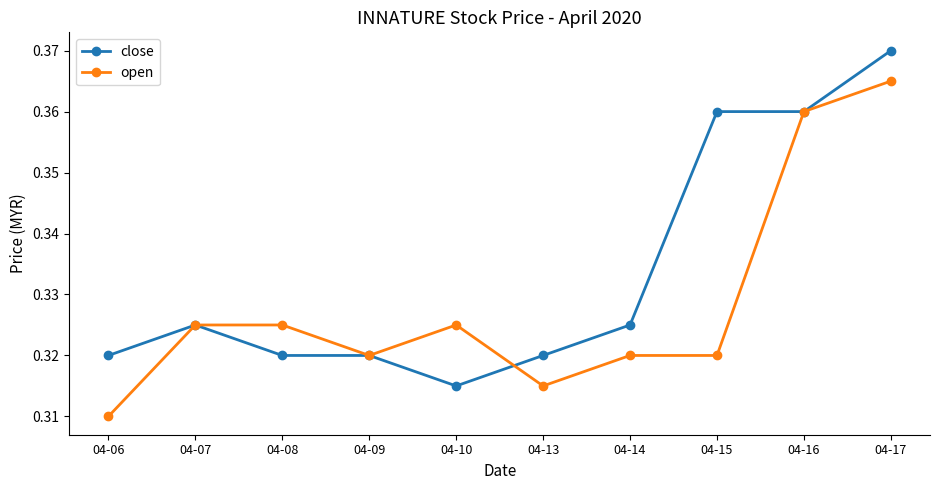

What is the difference between the maximum and minimum values in the close series?

0.1